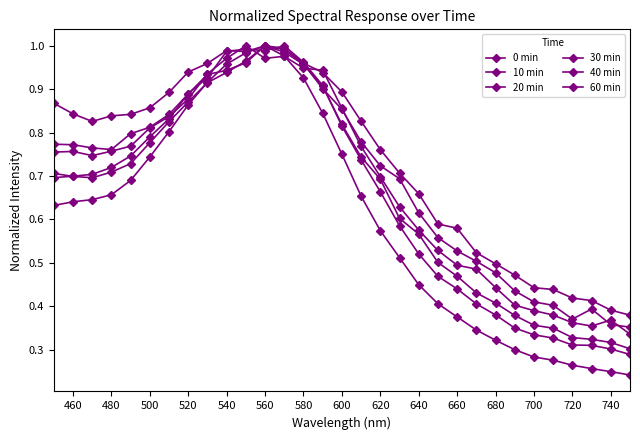

Is this an area chart (filled region under the line)?

No